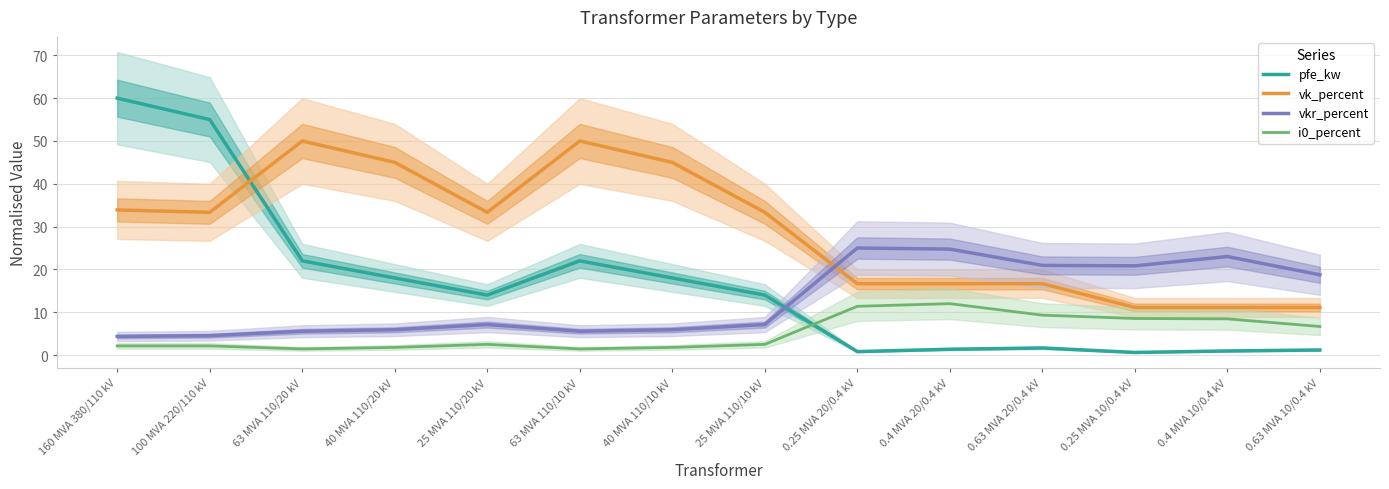

What are all the series names shown in the legend?

pfe_kw, vk_percent, vkr_percent, i0_percent